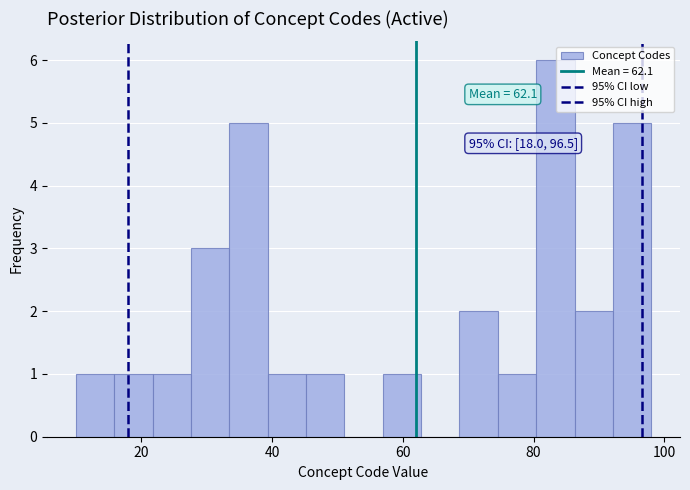

Around what value on the x-axis is the tallest bar? Give the approximate position of its centre, as read against the axis.

84